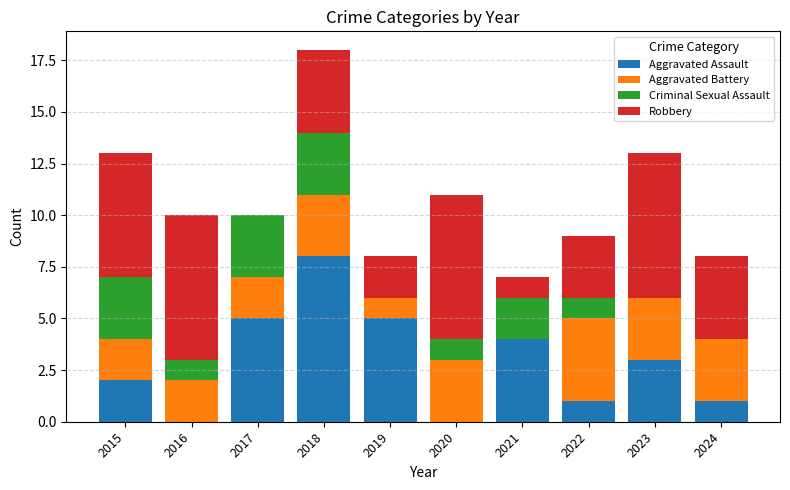

What are all the series names shown in the legend?

Aggravated Assault, Aggravated Battery, Criminal Sexual Assault, Robbery